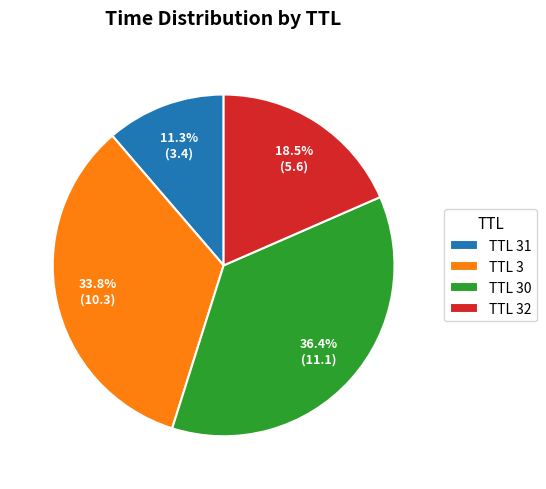

Which slice is the largest?

TTL 30